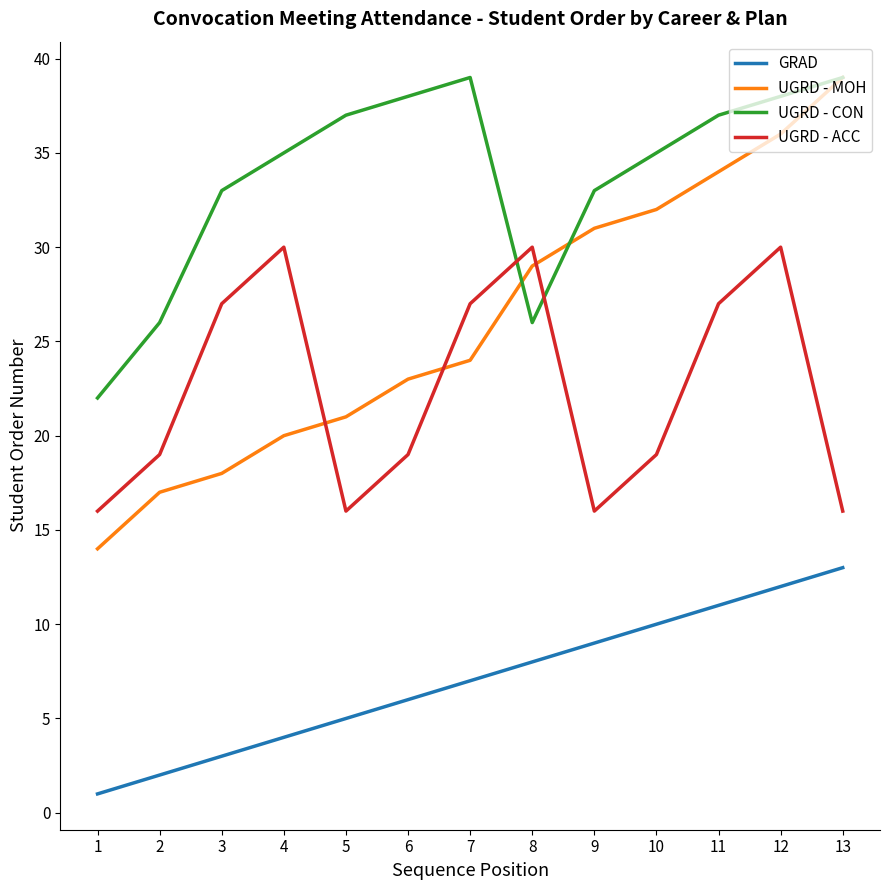

Reading left to right, transcribe all the data shown in this chart.

GRAD: 1	2	3	4	5	6	7	8	9	10	11	12	13
UGRD - MOH: 14	17	18	20	21	23	24	29	31	32	34	36	39
UGRD - CON: 22	26	33	35	37	38	39	26	33	35	37	38	39
UGRD - ACC: 16	19	27	30	16	19	27	30	16	19	27	30	16